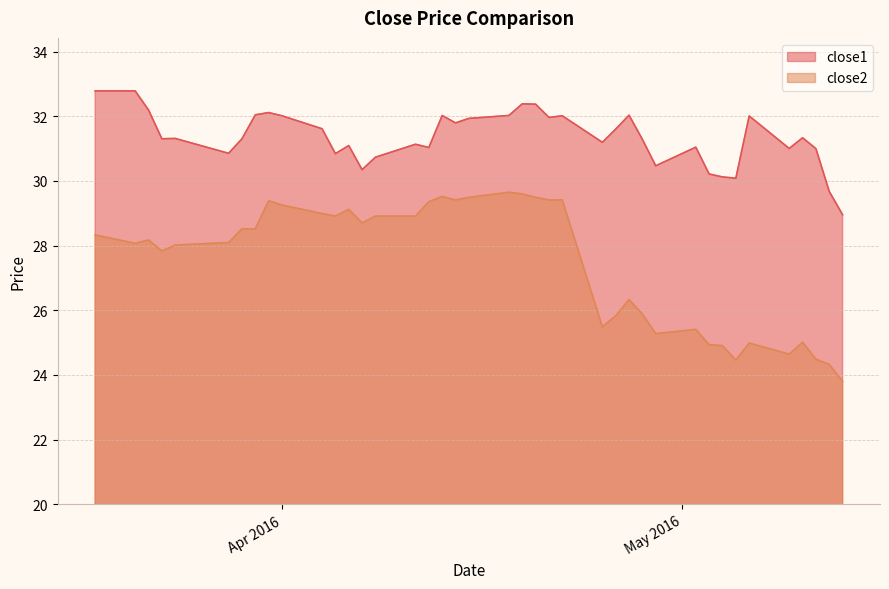

What is the label of the 40th point from the left?

2016-05-13